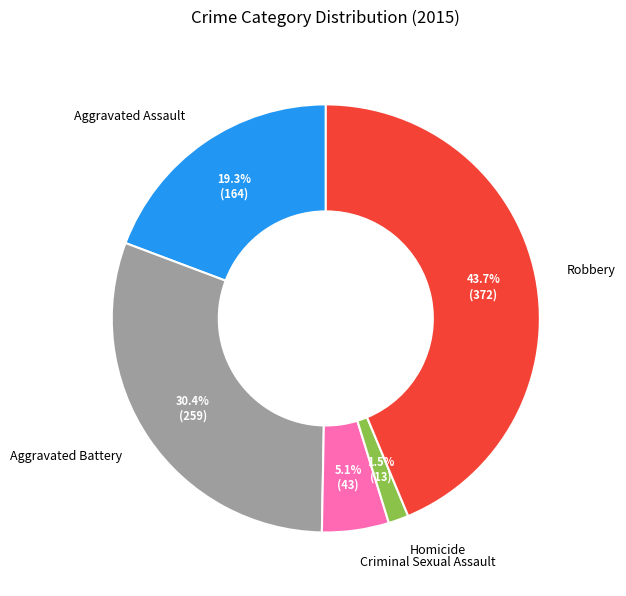

Which slice is the largest?

Robbery